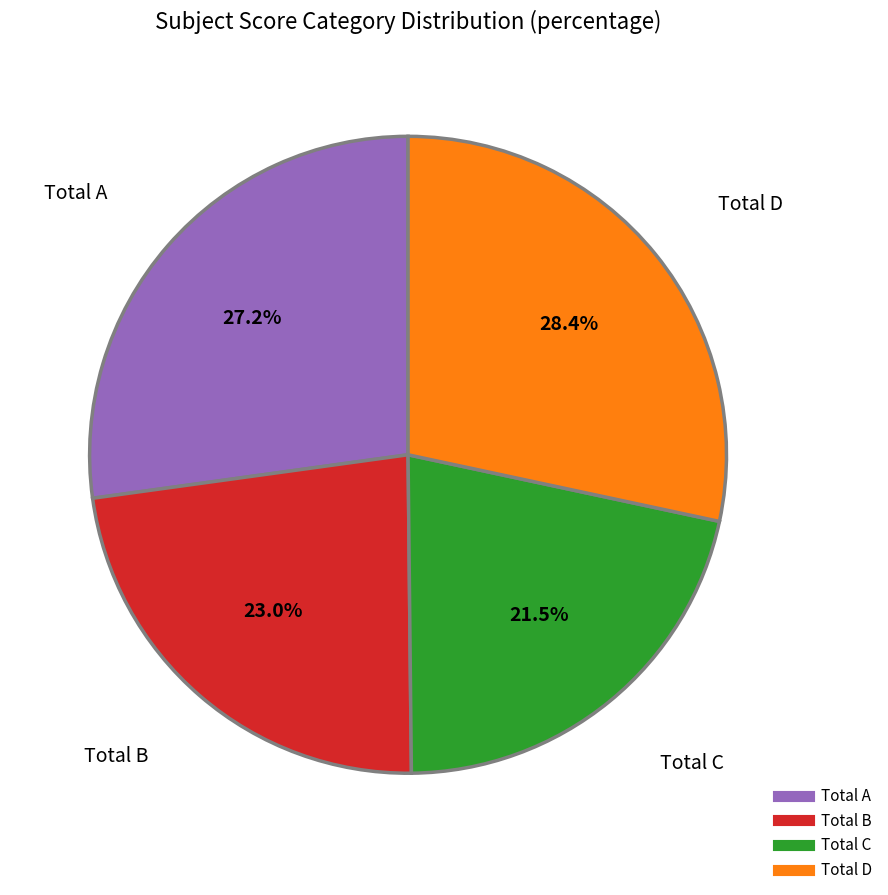

To the nearest percent, what portion does Total B represent?

23%